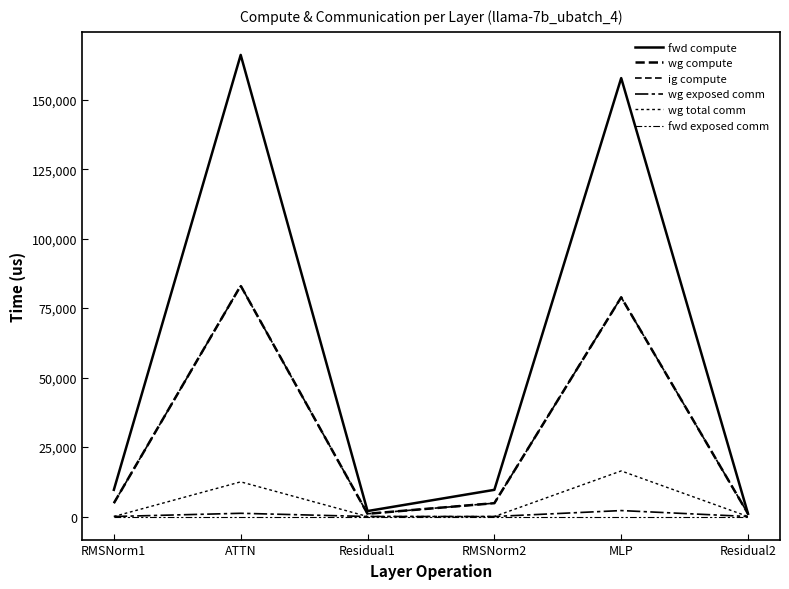

At how many categories does at least one series exceed 51979?

2